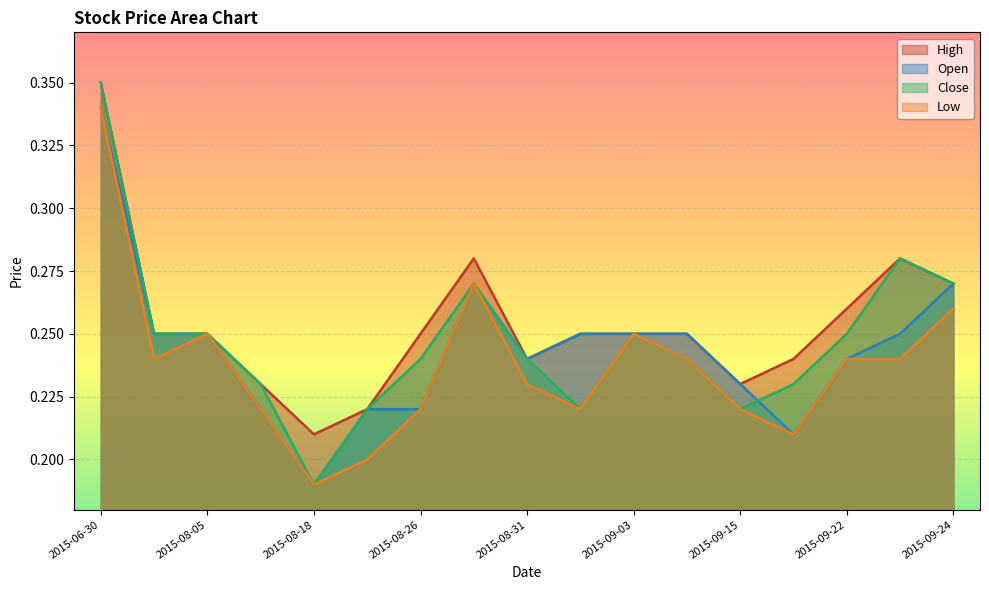

Which series has the largest total across all categories?

High